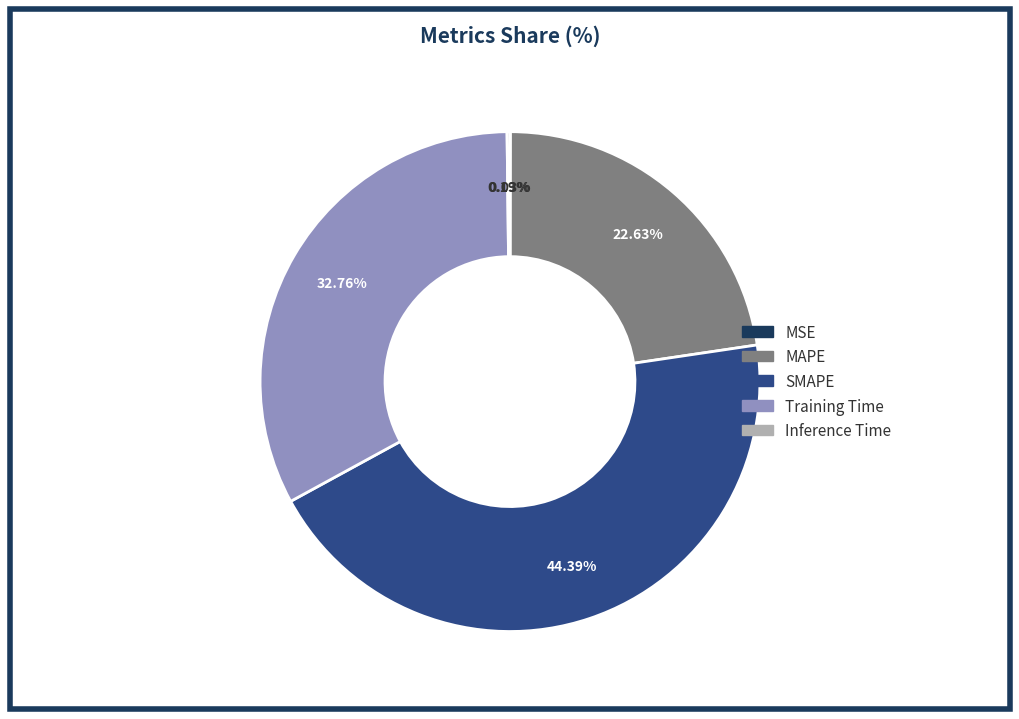

To the nearest percent, what is the average slice percentage?

20%